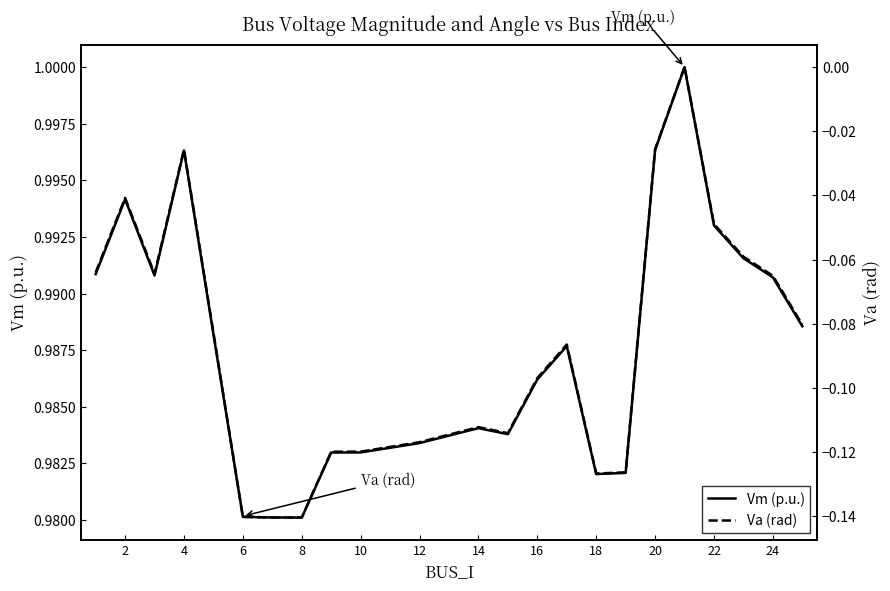

True or false: Vm (p.u.) has a value of 1.5 at 10.

False